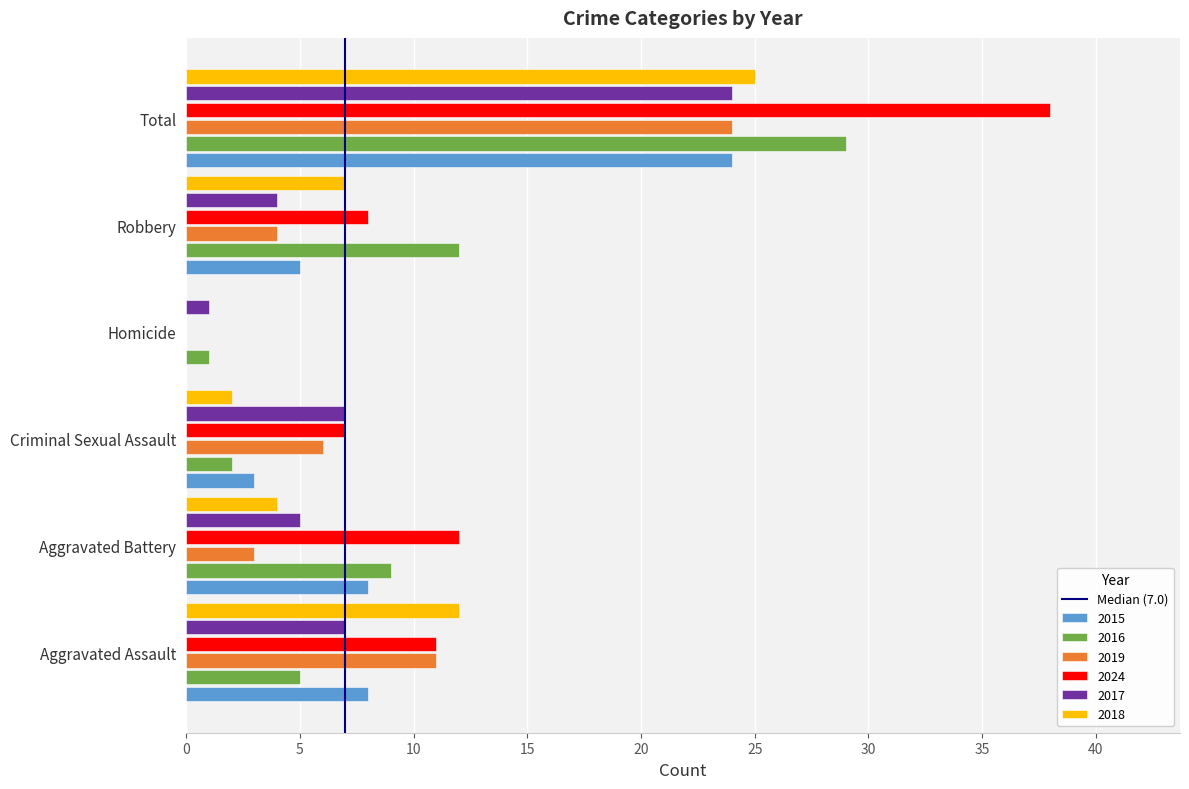

At which label is 2024 closest to 19?

Aggravated Battery